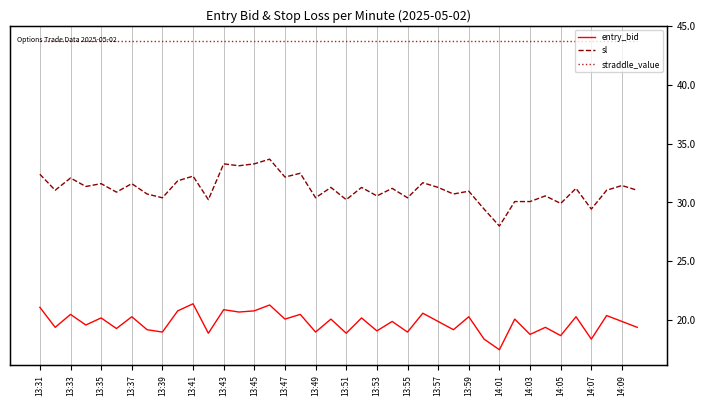

What is the smallest value displayed?

17.5